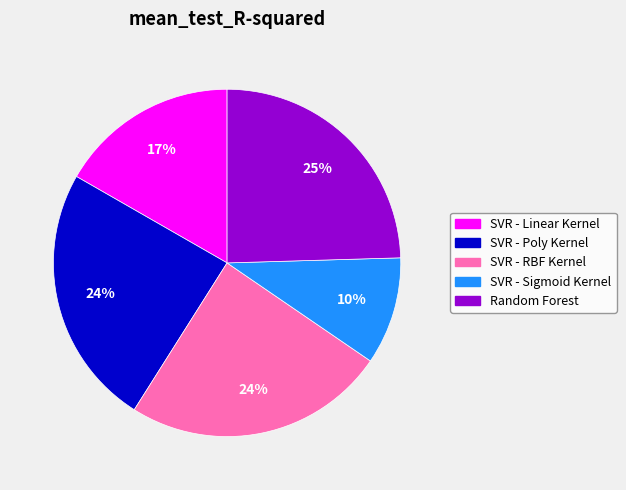

True or false: SVR - Linear Kernel accounts for 17% of the total.

True